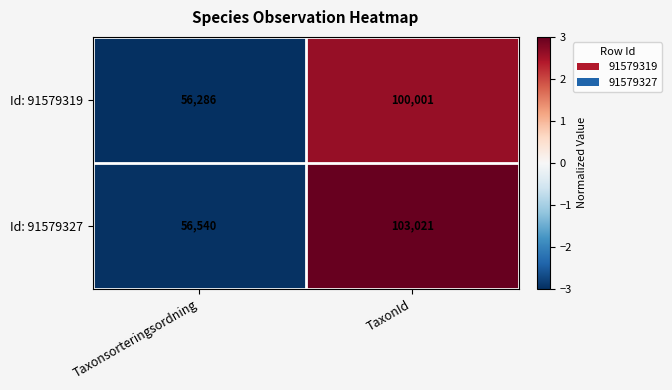

What is the total value across all series at TaxonId?

203022